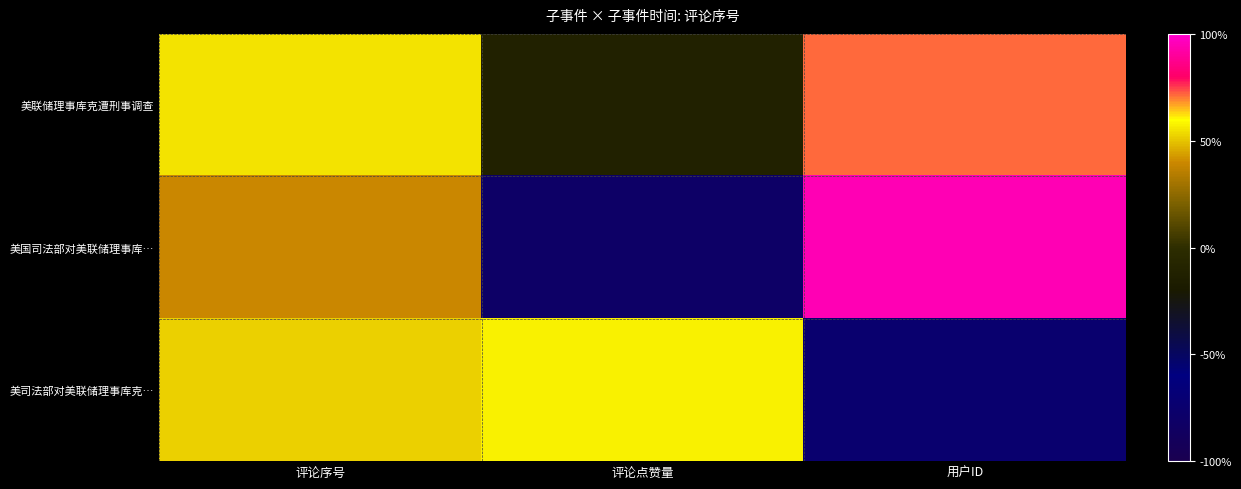

Reading left to right, list all the values displayed in this chart.

美联储理事库克遭刑事调查: 评论序号=0.5	评论点赞量=-0.1	用户ID=0.7
美国司法部对美联储理事库…: 评论序号=0.4	评论点赞量=-0.8	用户ID=1.0
美司法部对美联储理事库克…: 评论序号=0.5	评论点赞量=0.6	用户ID=-0.7